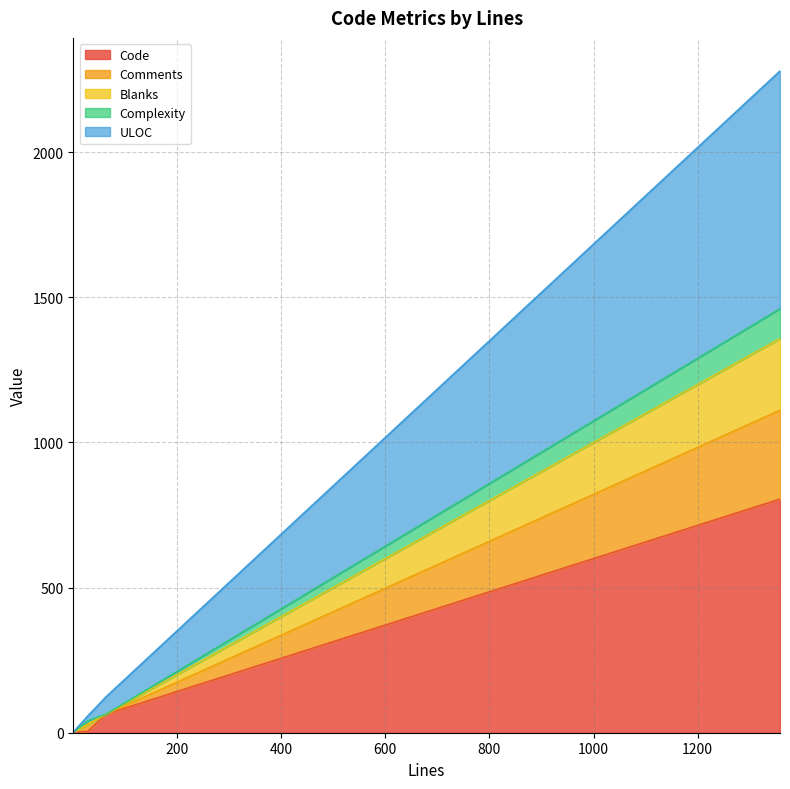

True or false: Comments and Code intersect in this chart.

False